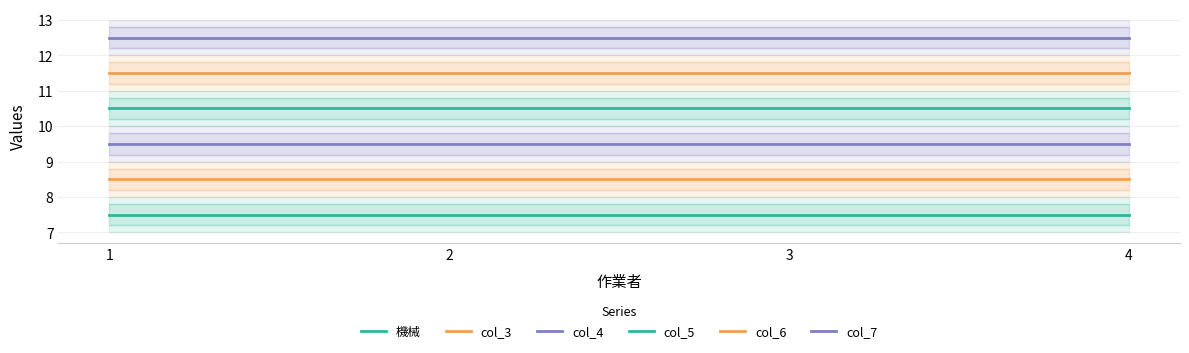

True or false: col_7 has more than 2 points higher than both neighbors.

False